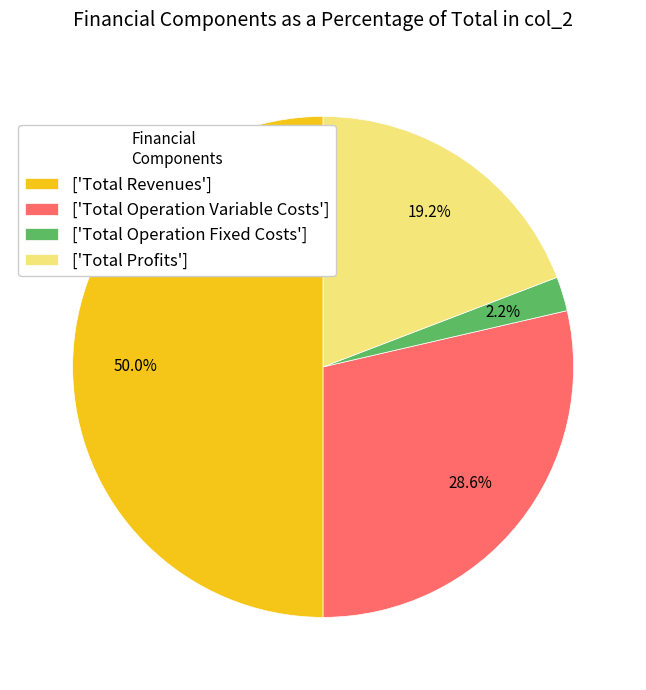

Between ['Total Profits'] and ['Total Operation Fixed Costs'], which is larger?

['Total Profits']